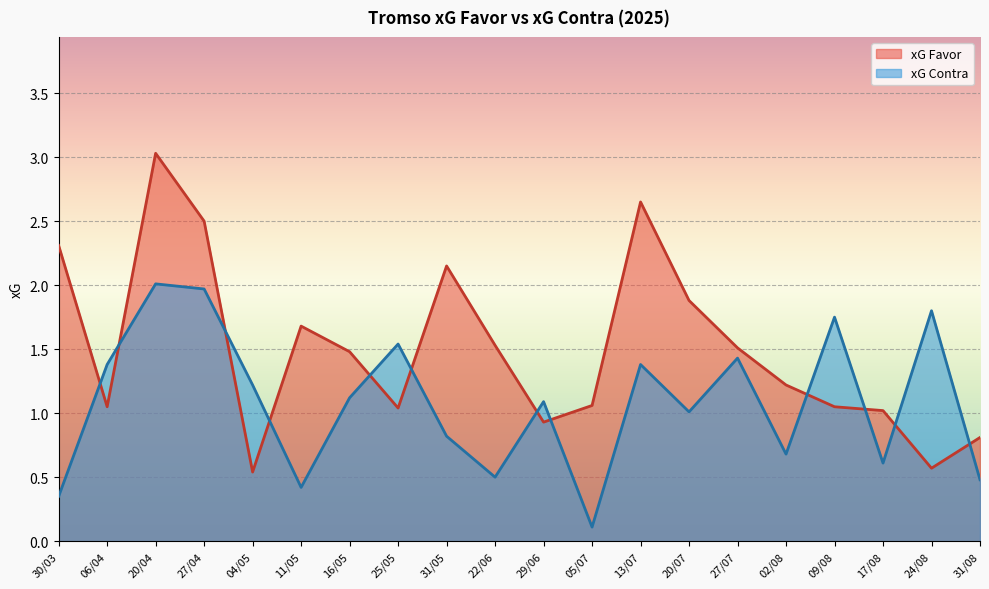

True or false: xG Favor has a value of 0.6 at 17/08.

False